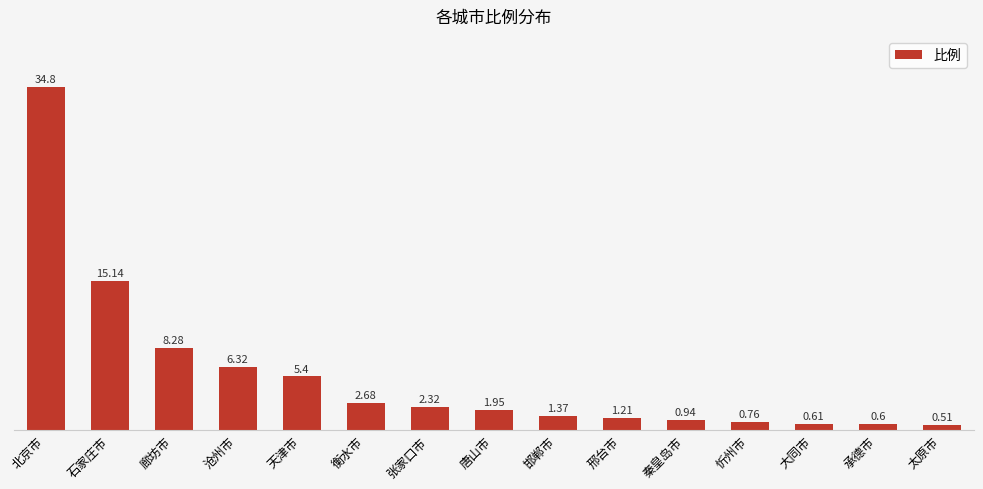

Between 承德市 and 忻州市, which is larger?

忻州市